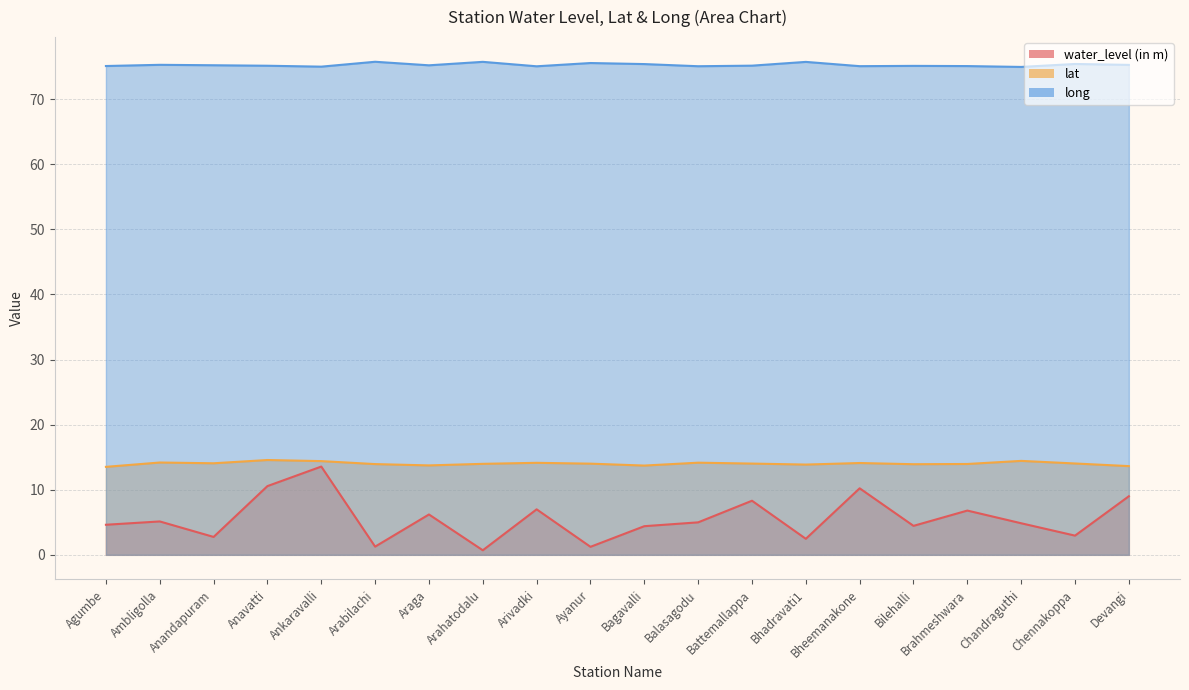

At how many categories does at least one series exceed 64?

20